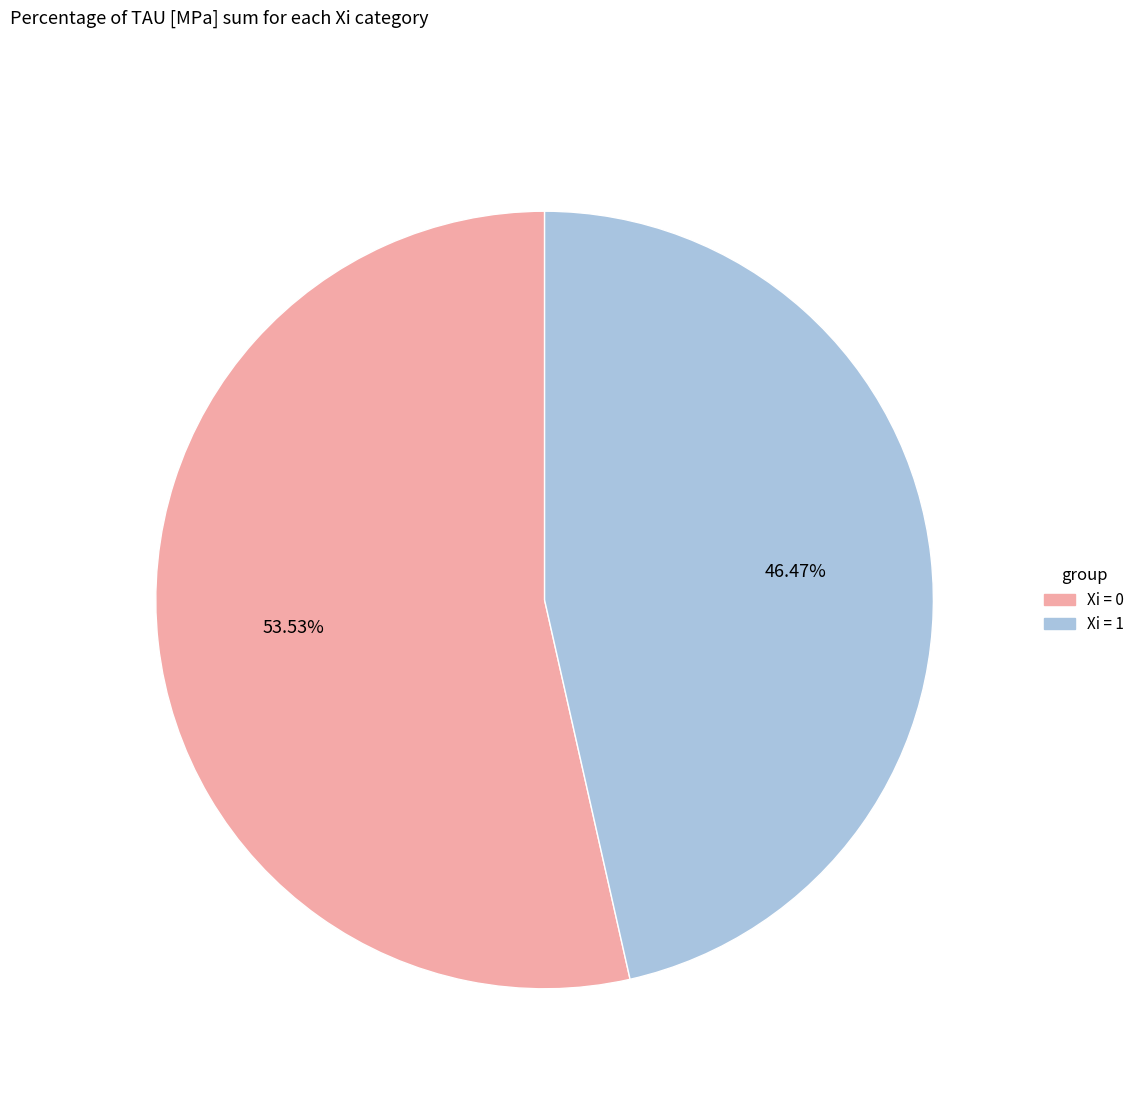

Rank the categories by value from highest to lowest.

Xi = 0, Xi = 1